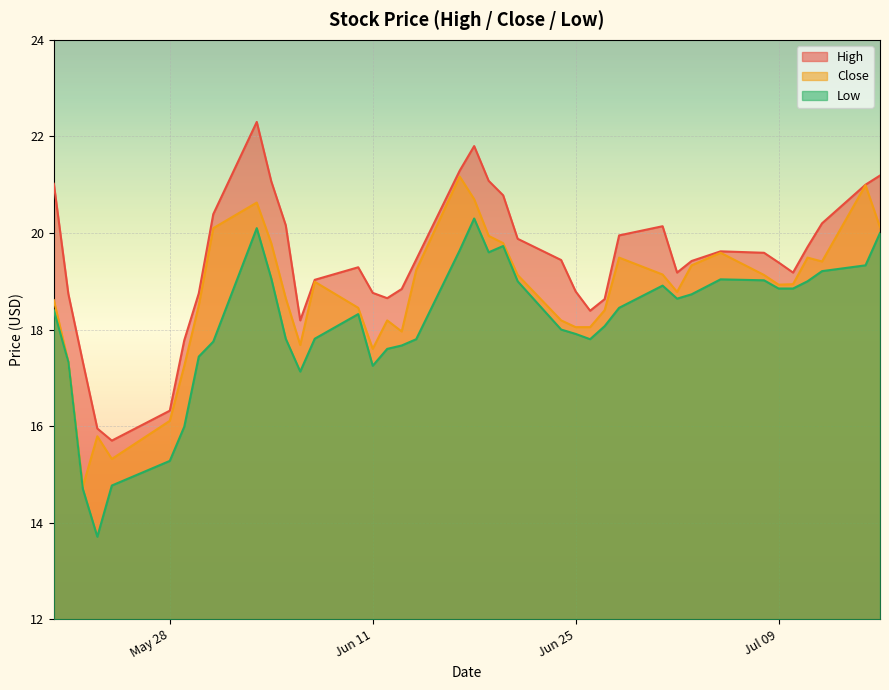

The value of High at 2019-05-24 is 11.0. True or false?

False